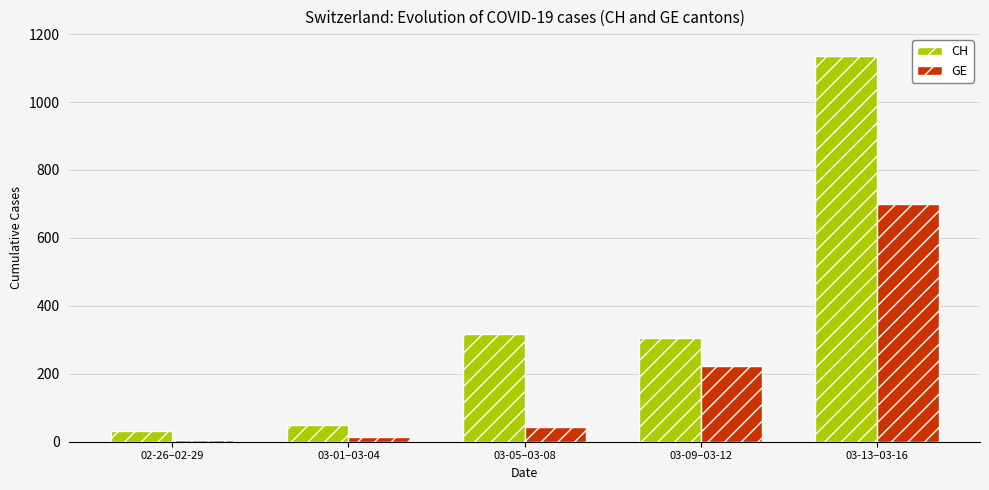

Is it true that CH equals 1602 at 03-13–03-16?

False